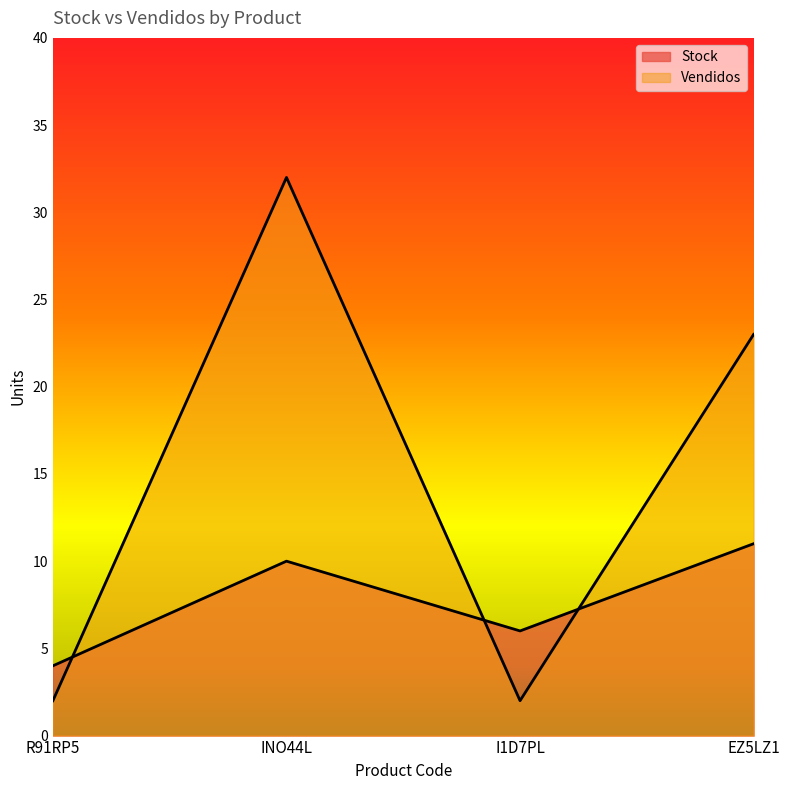

How many interior local valleys does the Stock series have?

1